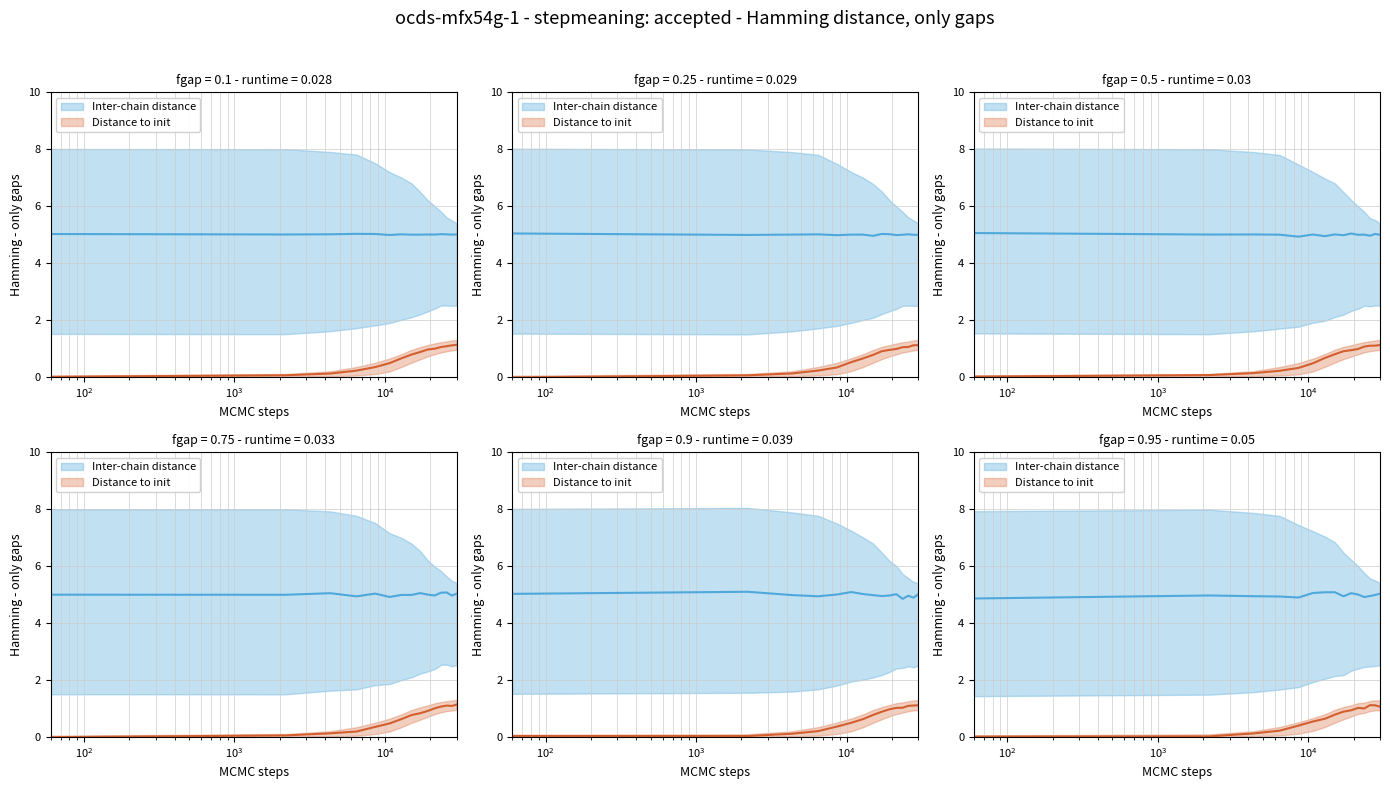

What is the maximum value shown in the chart?

5.1